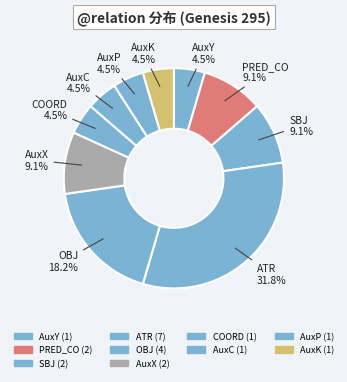

Which category has the biggest portion of the pie?

ATR